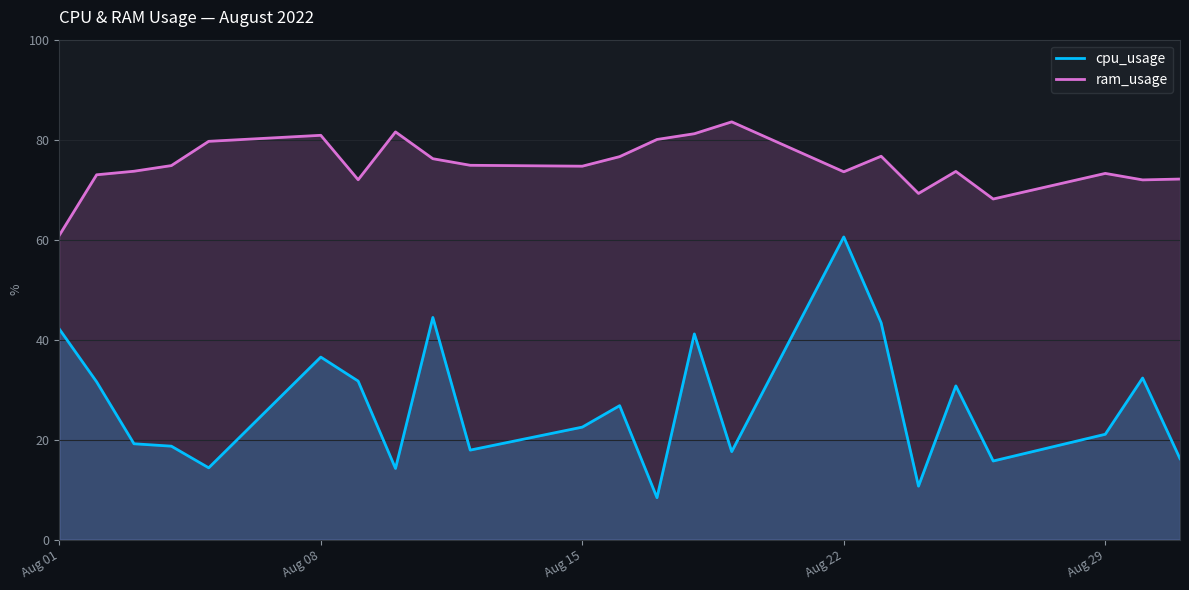

Rank the series by their maximum value, from lowest to highest.

cpu_usage, ram_usage